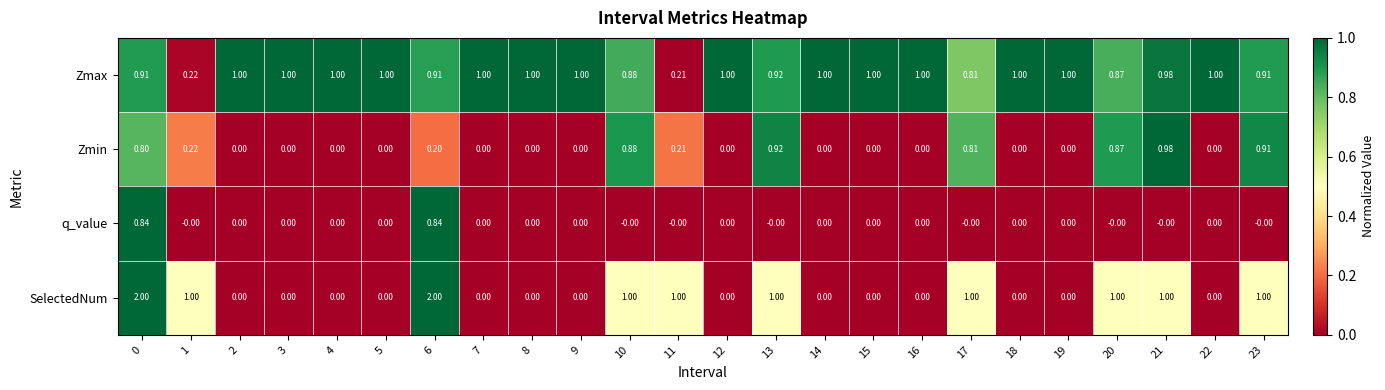

Which series has the widest spread of values?

SelectedNum